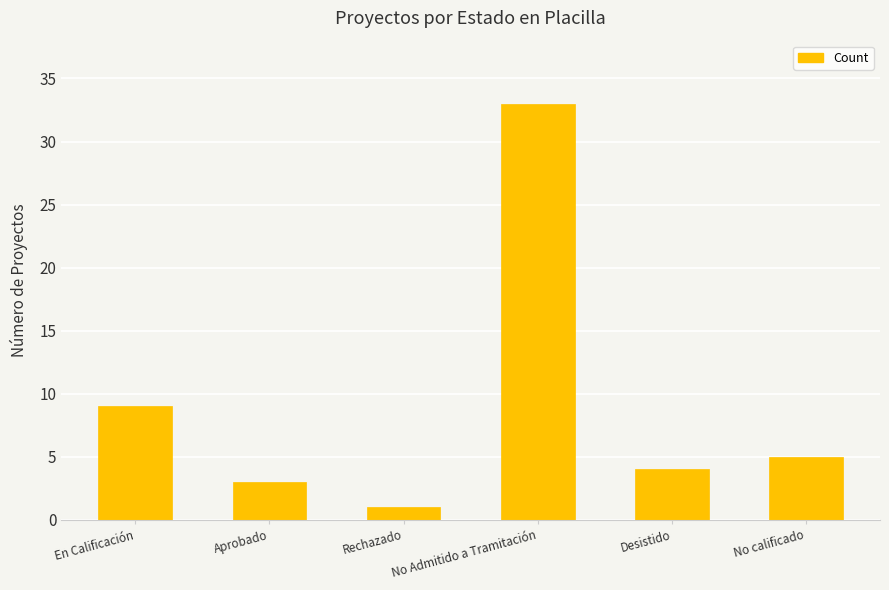

What is the value of the 1st bar from the left?

9